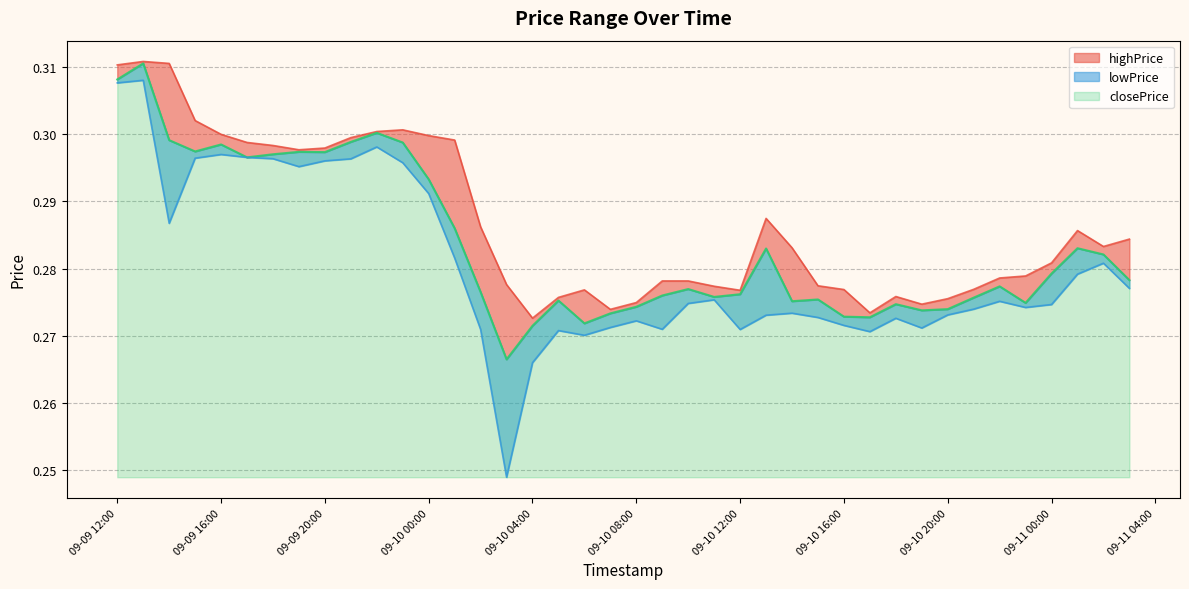

How many highPrice values are between 0 and 1?

40